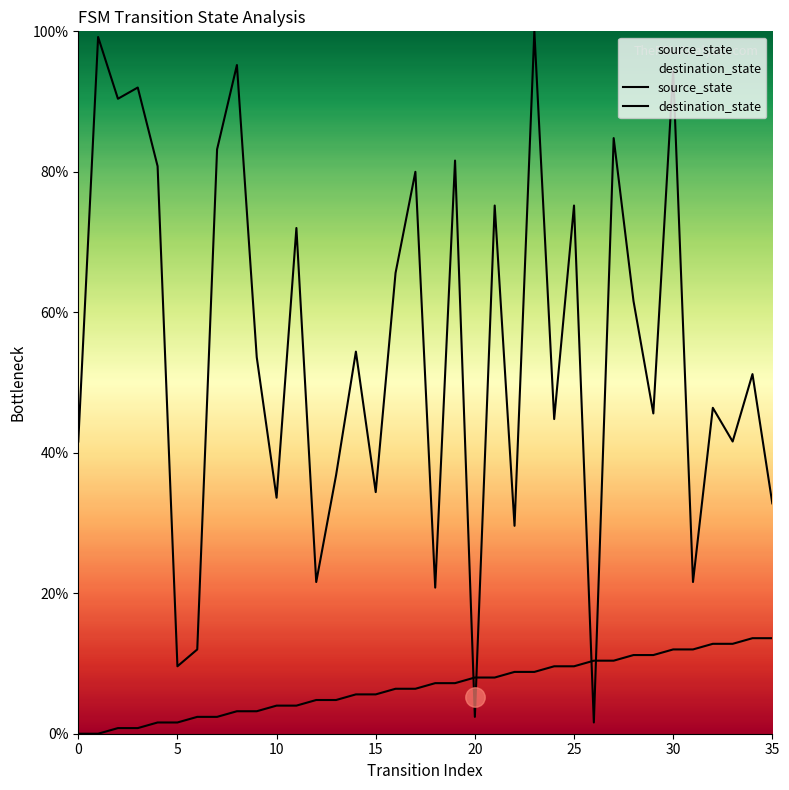

What is the sum of all source_state values?

244.8